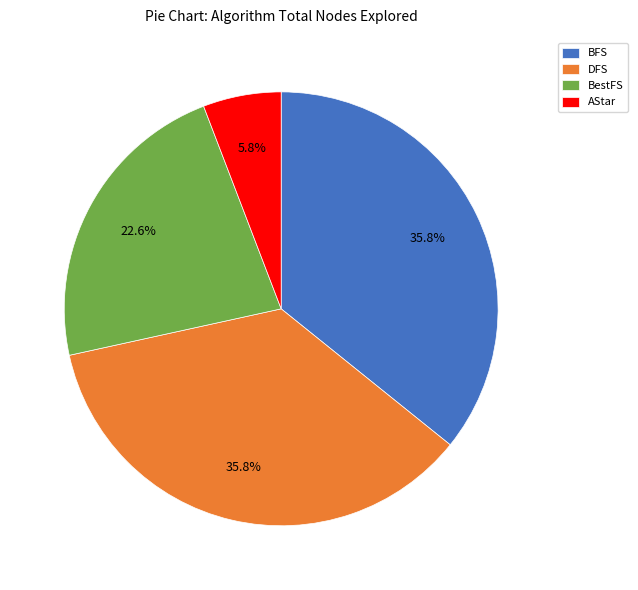

Do BFS and BestFS together represent more than half of the pie?

Yes